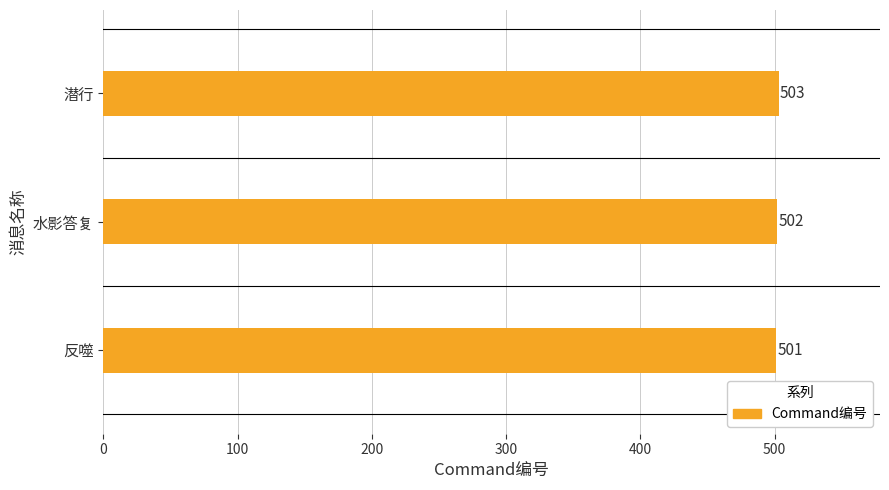

Rank the categories by value from highest to lowest.

潜行, 水影答复, 反噬